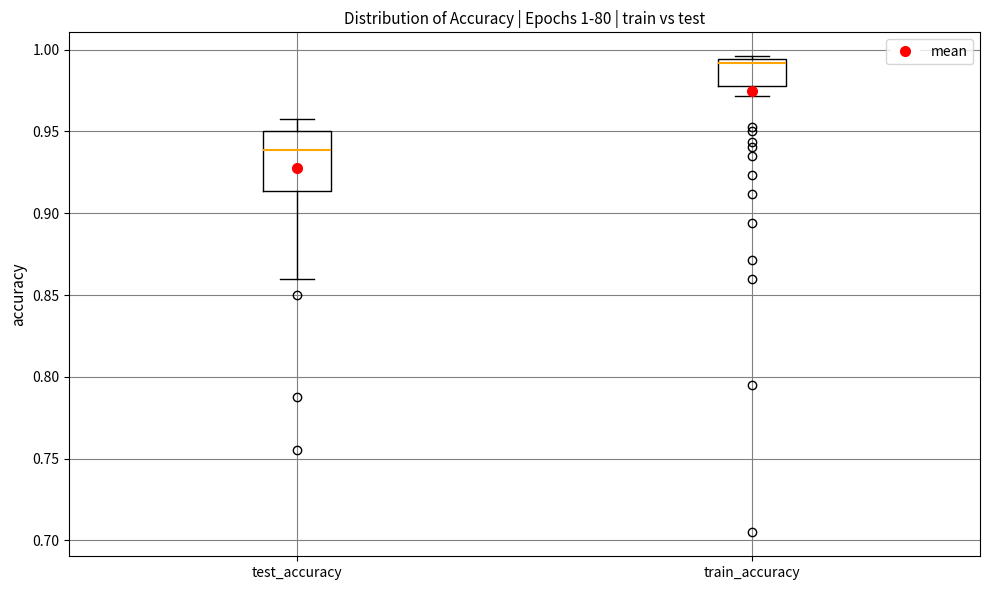

Which box is the tallest, from its lower edge to its upper edge?

test_accuracy